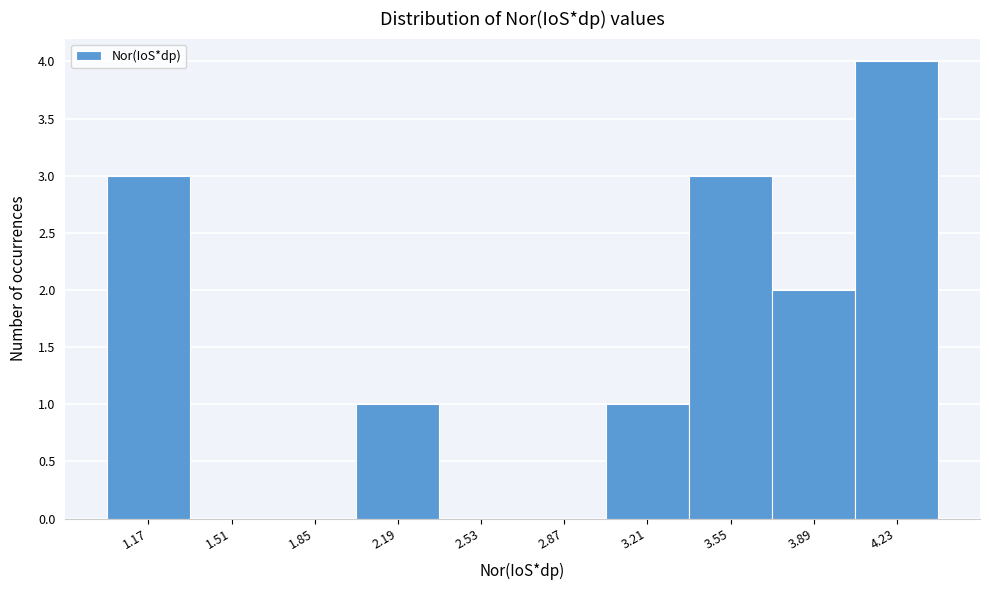

Reading left to right, transcribe this chart: for each bar, give the range it covers on the x-axis and its height. Neither the bar edges nor the heights are printed on the chart, so give them approximately, as read against the axes.

1.00 to 1.35: 3
1.35 to 1.70: 0
1.70 to 2.00: 0
2.00 to 2.35: 1
2.35 to 2.70: 0
2.70 to 3.05: 0
3.05 to 3.40: 1
3.40 to 3.70: 3
3.70 to 4.05: 2
4.05 to 4.40: 4